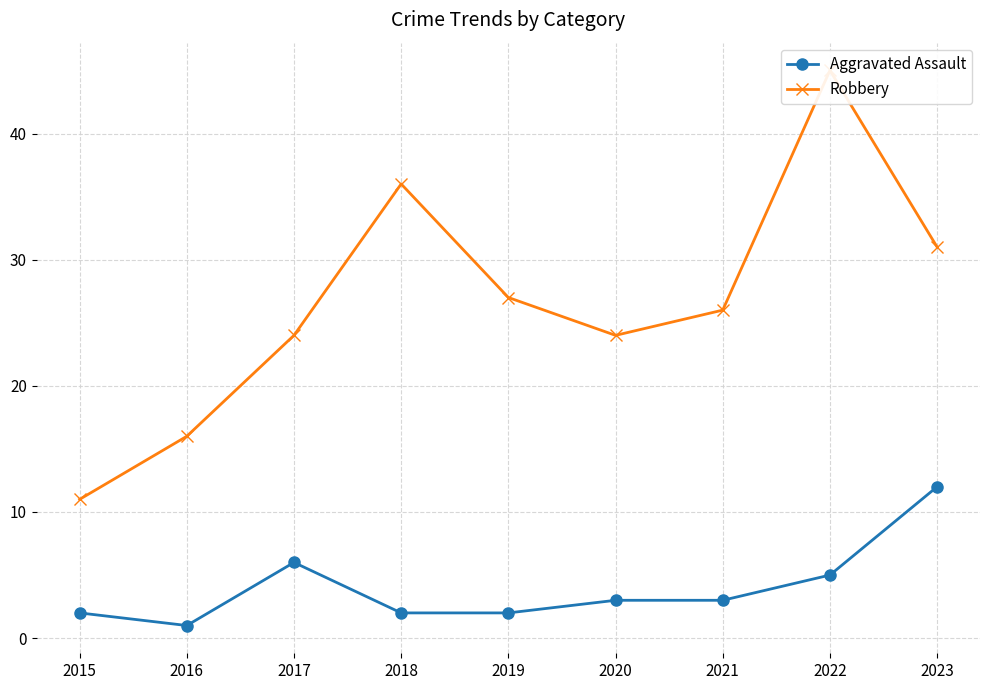

Where is Robbery nearest to the value 28?

2019